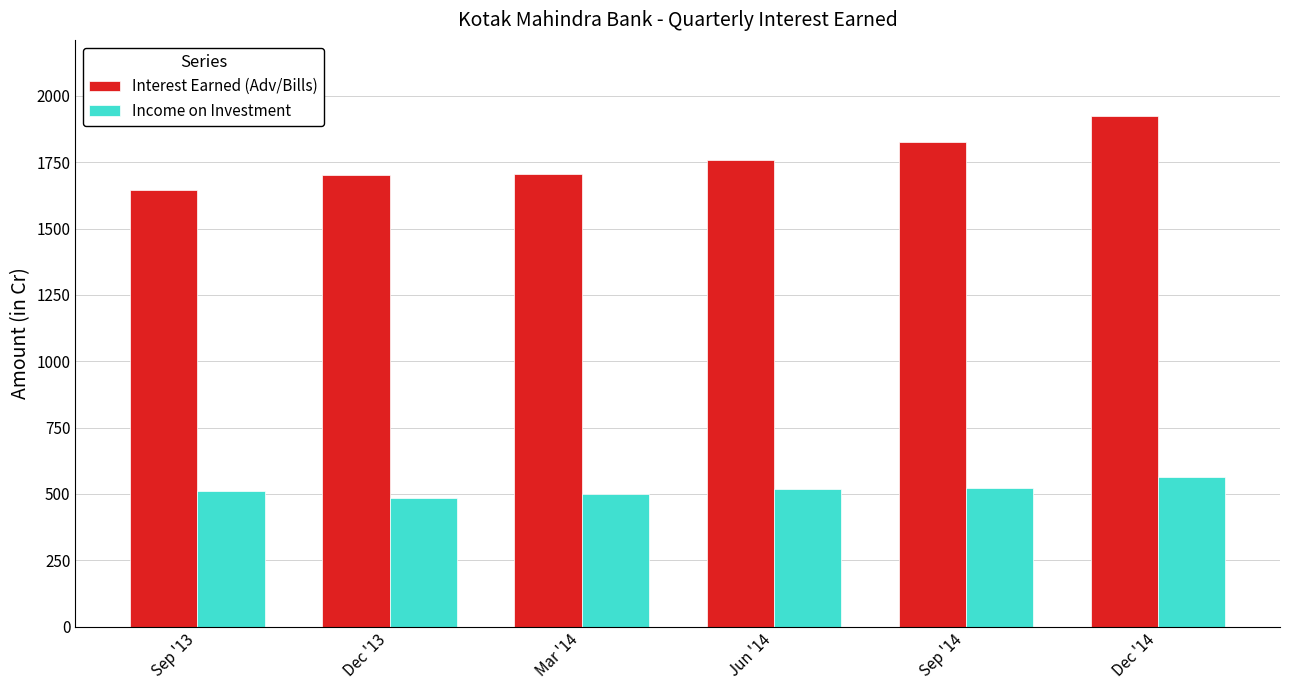

The Income on Investment series shows 521.6 at Sep '14. True or false?

True